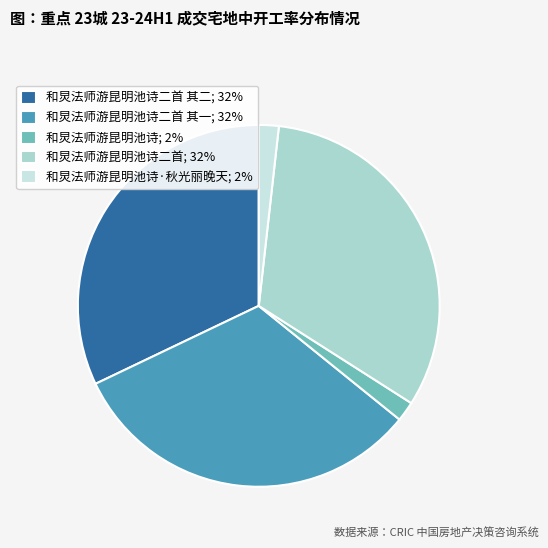

Combined, do 和炅法师游昆明池诗; 2% and 和炅法师游昆明池诗·秋光丽晚天; 2% account for over 50%?

No